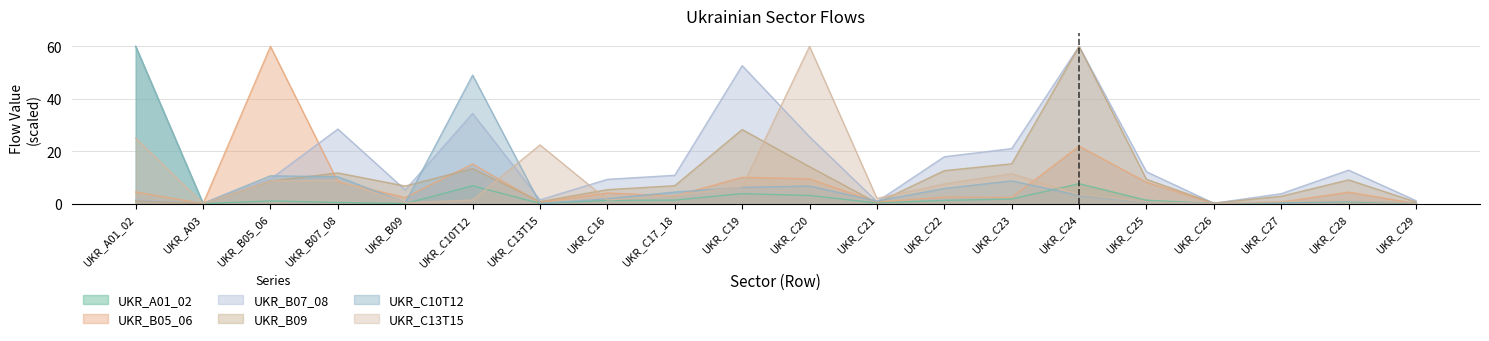

The UKR_A01_02 series shows 0.0 at UKR_B09. True or false?

True